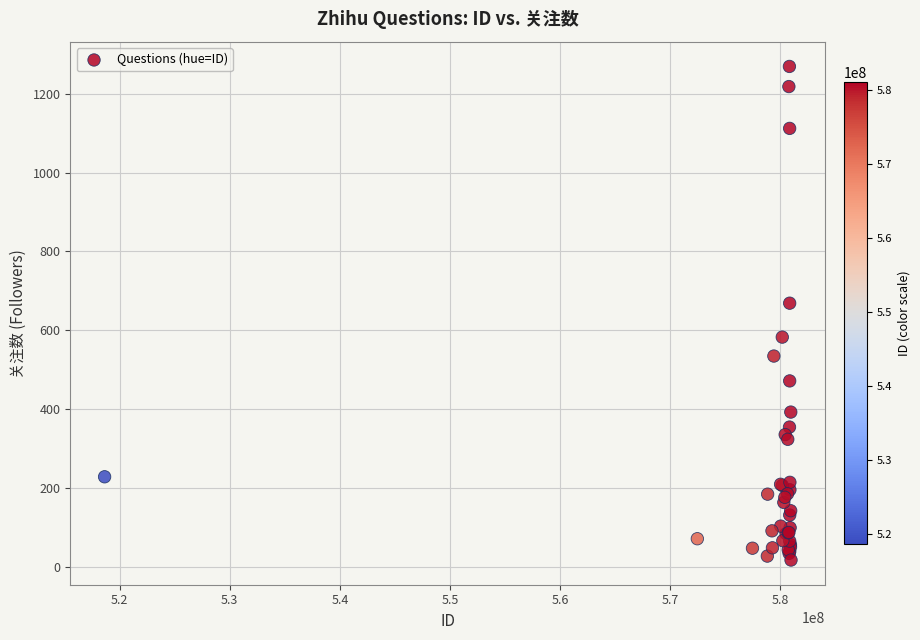

What Y value in the scatter plot is closest to 643?

669